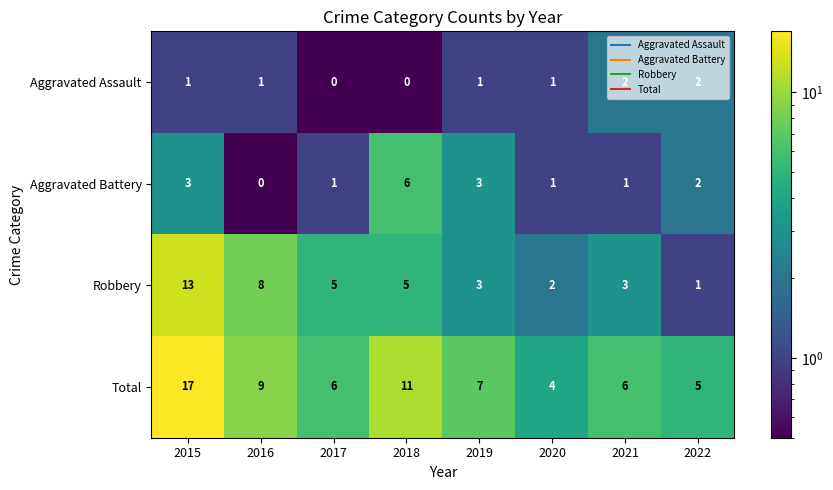

What is the sum of all Total values?

65